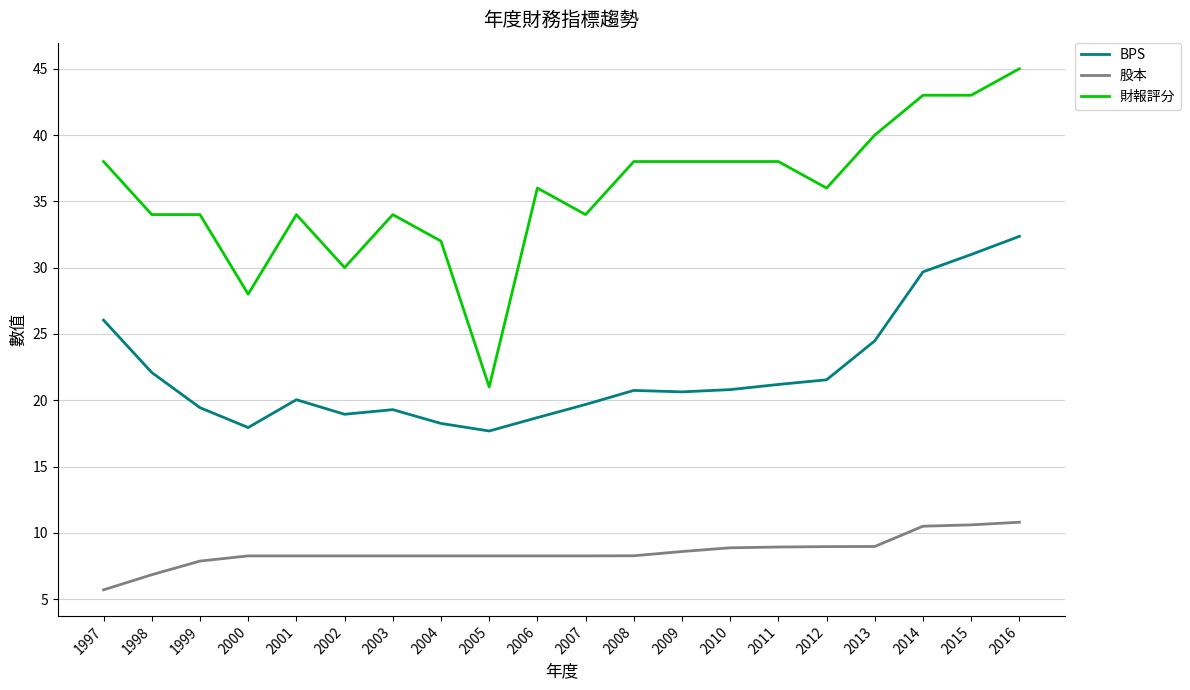

Which series has the largest total across all categories?

財報評分